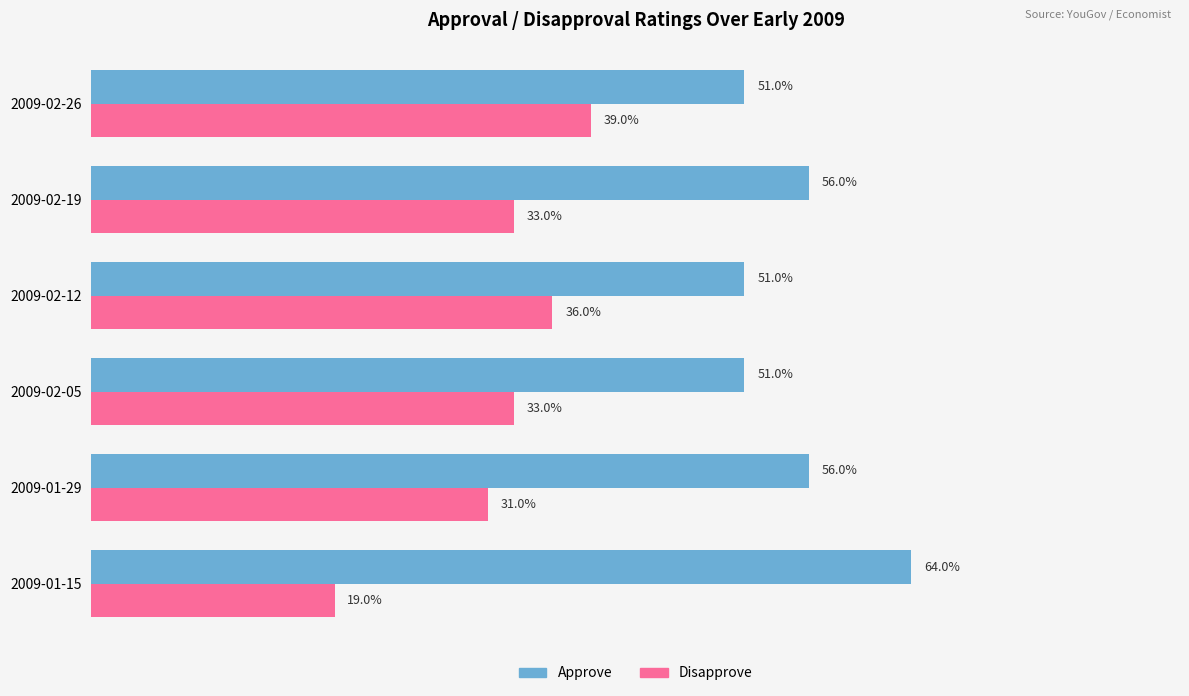

What are all the series names shown in the legend?

Approve, Disapprove